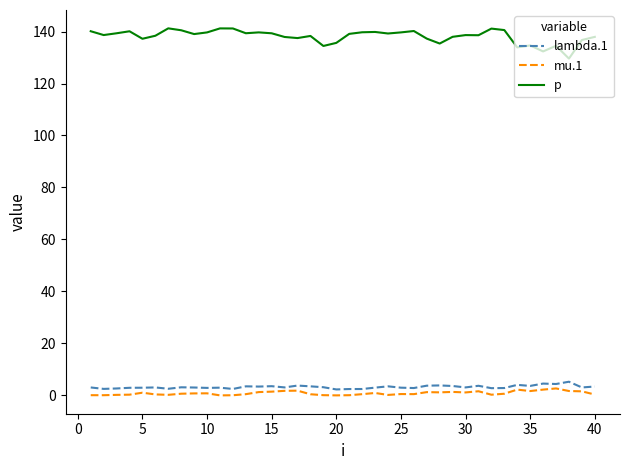

True or false: mu.1 and lambda.1 intersect in this chart.

False